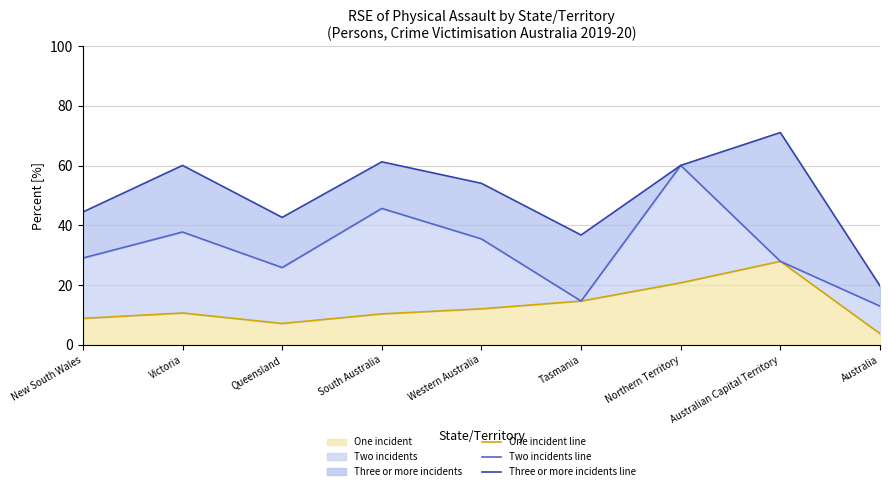

At which category does Two incidents (line) reach its first local peak?

Victoria